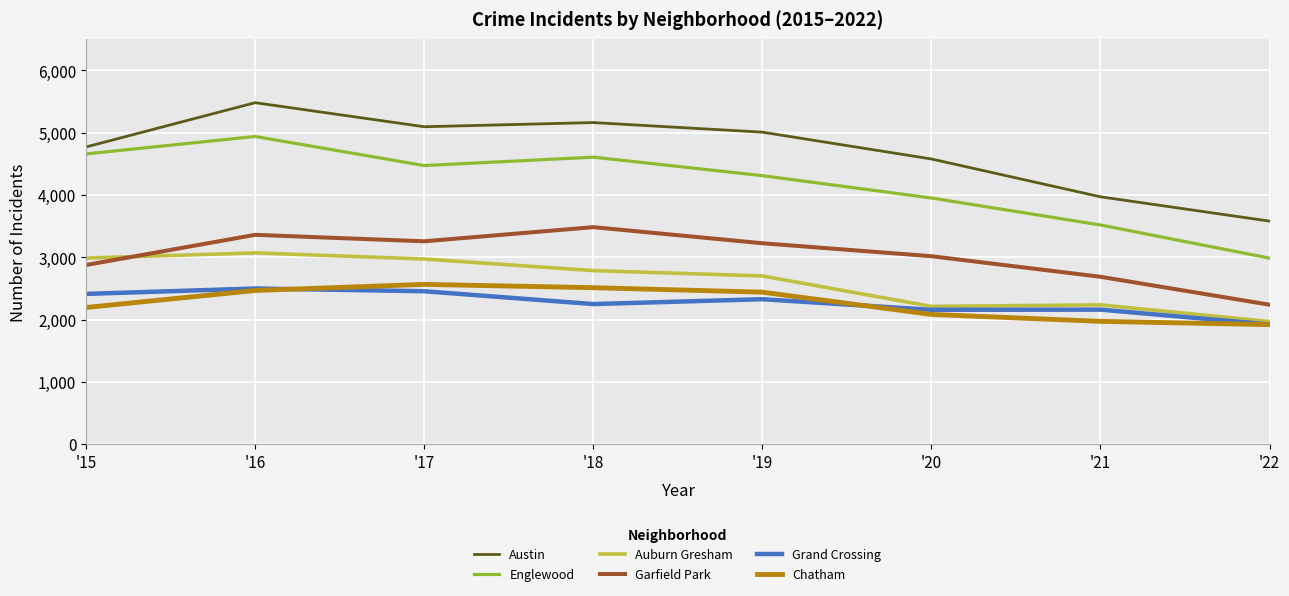

How many series are shown in this chart?

6